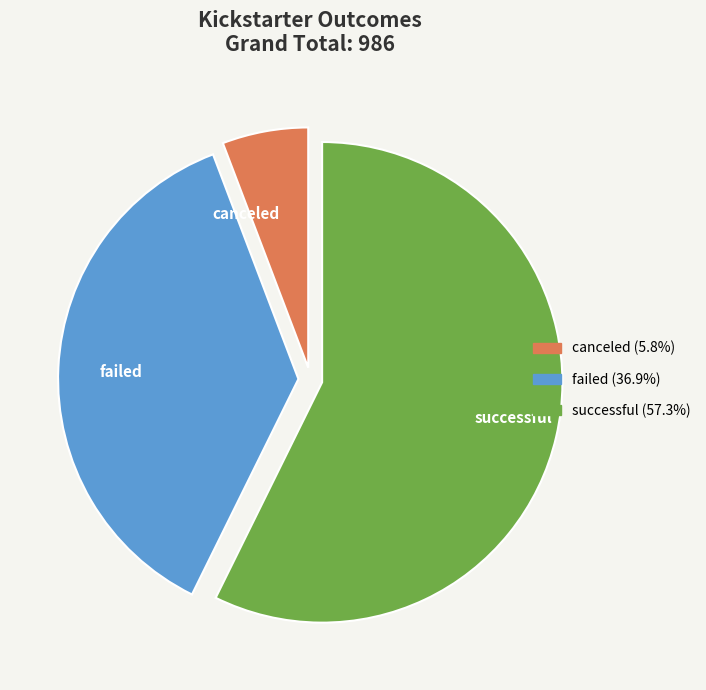

Rank the categories by value from lowest to highest.

canceled, failed, successful